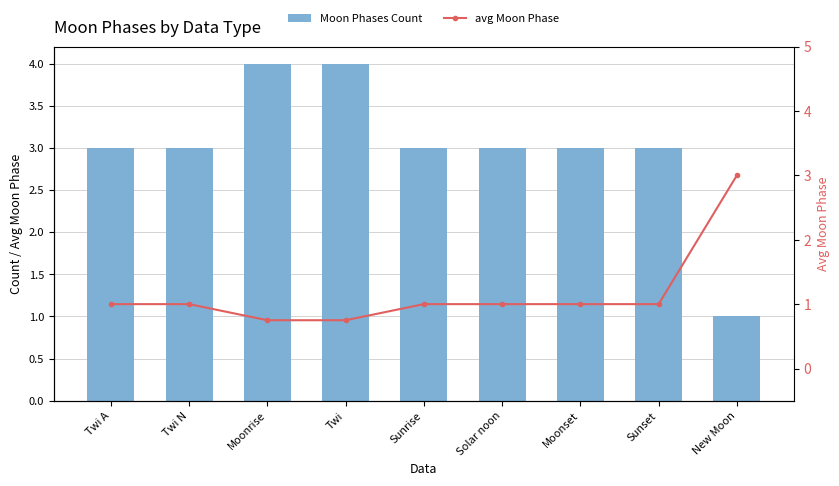

Reading left to right, transcribe all the data shown in this chart.

Moon Phases Count: Twi A=3.0	Twi N=3.0	Moonrise=4.0	Twi=4.0	Sunrise=3.0	Solar noon=3.0	Moonset=3.0	Sunset=3.0	New Moon=1.0
avg Moon Phase: Twi A=1.0	Twi N=1.0	Moonrise=0.8	Twi=0.8	Sunrise=1.0	Solar noon=1.0	Moonset=1.0	Sunset=1.0	New Moon=3.0